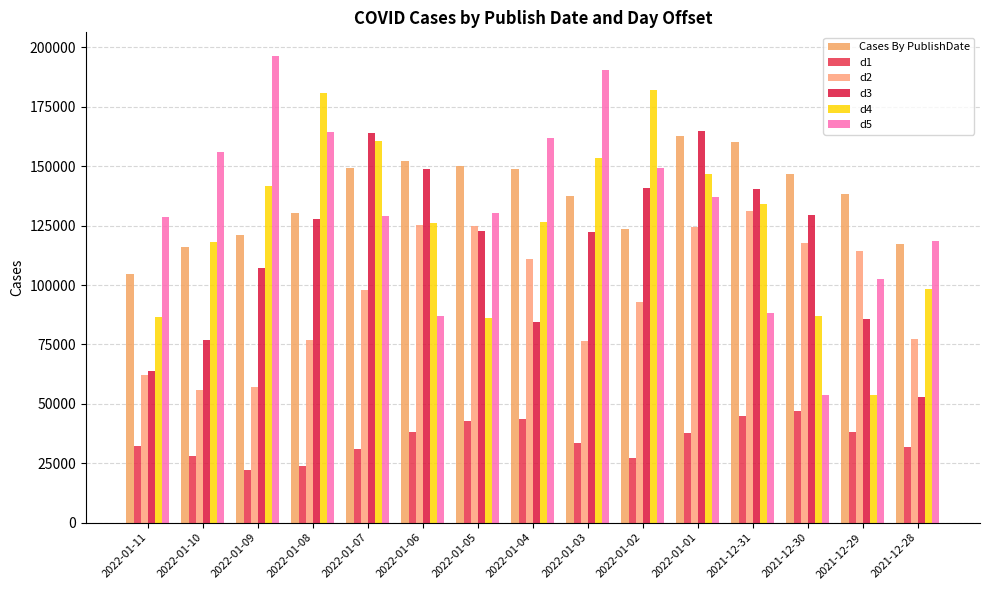

Which series has the largest total across all categories?

Cases By PublishDate